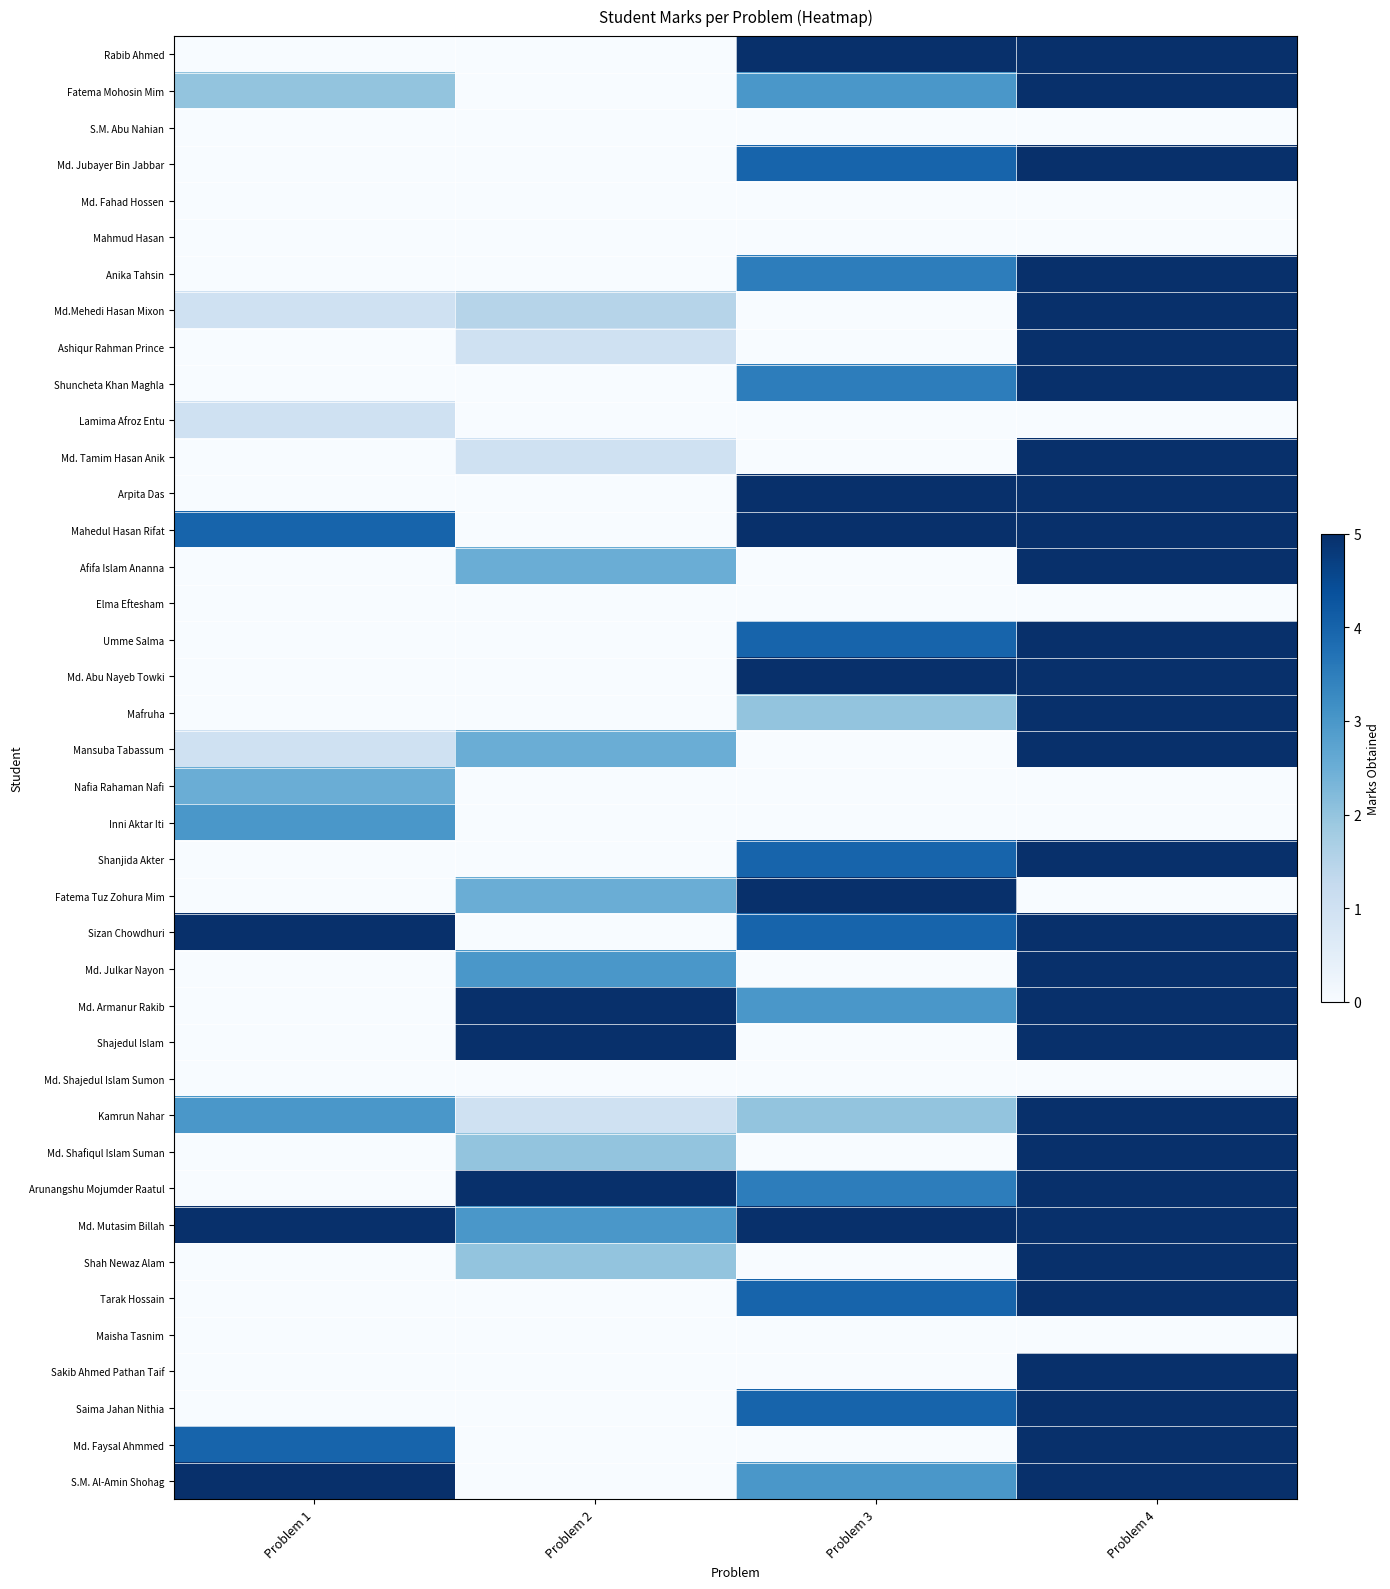

Reading left to right, list all the values displayed in this chart.

Rabib Ahmed: Problem 1=0.0	Problem 2=0.0	Problem 3=5.0	Problem 4=5.0
Fatema Mohosin Mim: Problem 1=2.0	Problem 2=0.0	Problem 3=3.0	Problem 4=5.0
S.M. Abu Nahian: Problem 1=0.0	Problem 2=0.0	Problem 3=0.0	Problem 4=0.0
Md. Jubayer Bin Jabbar: Problem 1=0.0	Problem 2=0.0	Problem 3=4.0	Problem 4=5.0
Md. Fahad Hossen: Problem 1=0.0	Problem 2=0.0	Problem 3=0.0	Problem 4=0.0
Mahmud Hasan: Problem 1=0.0	Problem 2=0.0	Problem 3=0.0	Problem 4=0.0
Anika Tahsin: Problem 1=0.0	Problem 2=0.0	Problem 3=3.5	Problem 4=5.0
Md.Mehedi Hasan Mixon: Problem 1=1.0	Problem 2=1.5	Problem 3=0.0	Problem 4=5.0
Ashiqur Rahman Prince: Problem 1=0.0	Problem 2=1.0	Problem 3=0.0	Problem 4=5.0
Shuncheta Khan Maghla: Problem 1=0.0	Problem 2=0.0	Problem 3=3.5	Problem 4=5.0
Lamima Afroz Entu: Problem 1=1.0	Problem 2=0.0	Problem 3=0.0	Problem 4=0.0
Md. Tamim Hasan Anik: Problem 1=0.0	Problem 2=1.0	Problem 3=0.0	Problem 4=5.0
Arpita Das: Problem 1=0.0	Problem 2=0.0	Problem 3=5.0	Problem 4=5.0
Mahedul Hasan Rifat: Problem 1=4.0	Problem 2=0.0	Problem 3=5.0	Problem 4=5.0
Afifa Islam Ananna: Problem 1=0.0	Problem 2=2.5	Problem 3=0.0	Problem 4=5.0
Elma Eftesham: Problem 1=0.0	Problem 2=0.0	Problem 3=0.0	Problem 4=0.0
Umme Salma: Problem 1=0.0	Problem 2=0.0	Problem 3=4.0	Problem 4=5.0
Md. Abu Nayeb Towki: Problem 1=0.0	Problem 2=0.0	Problem 3=5.0	Problem 4=5.0
Mafruha: Problem 1=0.0	Problem 2=0.0	Problem 3=2.0	Problem 4=5.0
Mansuba Tabassum: Problem 1=1.0	Problem 2=2.5	Problem 3=0.0	Problem 4=5.0
Nafia Rahaman Nafi: Problem 1=2.5	Problem 2=0.0	Problem 3=0.0	Problem 4=0.0
Inni Aktar Iti: Problem 1=3.0	Problem 2=0.0	Problem 3=0.0	Problem 4=0.0
Shanjida Akter: Problem 1=0.0	Problem 2=0.0	Problem 3=4.0	Problem 4=5.0
Fatema Tuz Zohura Mim: Problem 1=0.0	Problem 2=2.5	Problem 3=5.0	Problem 4=0.0
Sizan Chowdhuri: Problem 1=5.0	Problem 2=0.0	Problem 3=4.0	Problem 4=5.0
Md. Julkar Nayon: Problem 1=0.0	Problem 2=3.0	Problem 3=0.0	Problem 4=5.0
Md. Armanur Rakib: Problem 1=0.0	Problem 2=5.0	Problem 3=3.0	Problem 4=5.0
Shajedul Islam: Problem 1=0.0	Problem 2=5.0	Problem 3=0.0	Problem 4=5.0
Md. Shajedul Islam Sumon: Problem 1=0.0	Problem 2=0.0	Problem 3=0.0	Problem 4=0.0
Kamrun Nahar: Problem 1=3.0	Problem 2=1.0	Problem 3=2.0	Problem 4=5.0
Md. Shafiqul Islam Suman: Problem 1=0.0	Problem 2=2.0	Problem 3=0.0	Problem 4=5.0
Arunangshu Mojumder Raatul: Problem 1=0.0	Problem 2=5.0	Problem 3=3.5	Problem 4=5.0
Md. Mutasim Billah: Problem 1=5.0	Problem 2=3.0	Problem 3=5.0	Problem 4=5.0
Shah Newaz Alam: Problem 1=0.0	Problem 2=2.0	Problem 3=0.0	Problem 4=5.0
Tarak Hossain: Problem 1=0.0	Problem 2=0.0	Problem 3=4.0	Problem 4=5.0
Maisha Tasnim: Problem 1=0.0	Problem 2=0.0	Problem 3=0.0	Problem 4=0.0
Sakib Ahmed Pathan Taif: Problem 1=0.0	Problem 2=0.0	Problem 3=0.0	Problem 4=5.0
Saima Jahan Nithia: Problem 1=0.0	Problem 2=0.0	Problem 3=4.0	Problem 4=5.0
Md. Faysal Ahmmed: Problem 1=4.0	Problem 2=0.0	Problem 3=0.0	Problem 4=5.0
S.M. Al-Amin Shohag: Problem 1=5.0	Problem 2=0.0	Problem 3=3.0	Problem 4=5.0